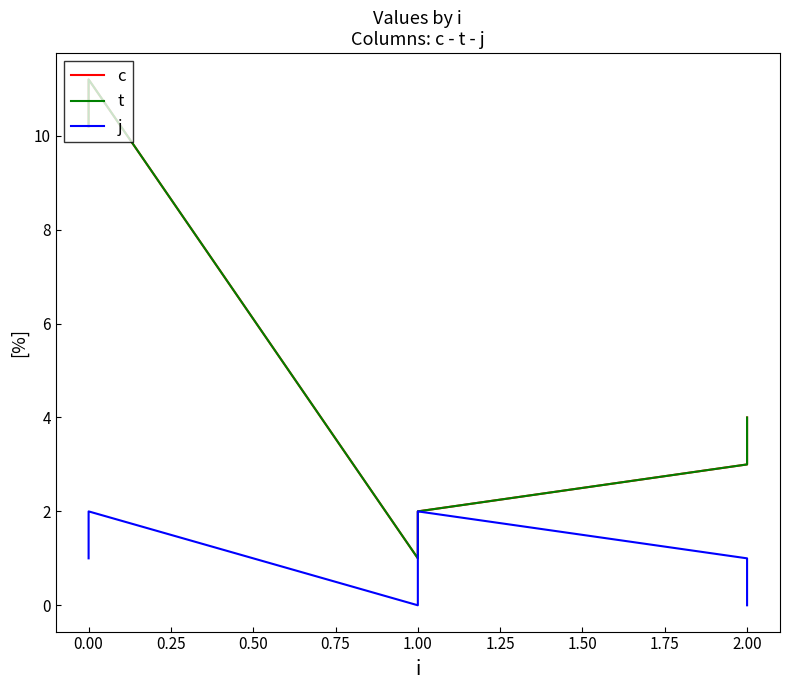

Reading right to left, what are all the values shown in this chart?

c: 4.0	3.0	2.0	1.0	11.2	10.2
t: 4.0	3.0	2.0	1.0	11.2	10.2
j: 0.0	1.0	2.0	0.0	2.0	1.0